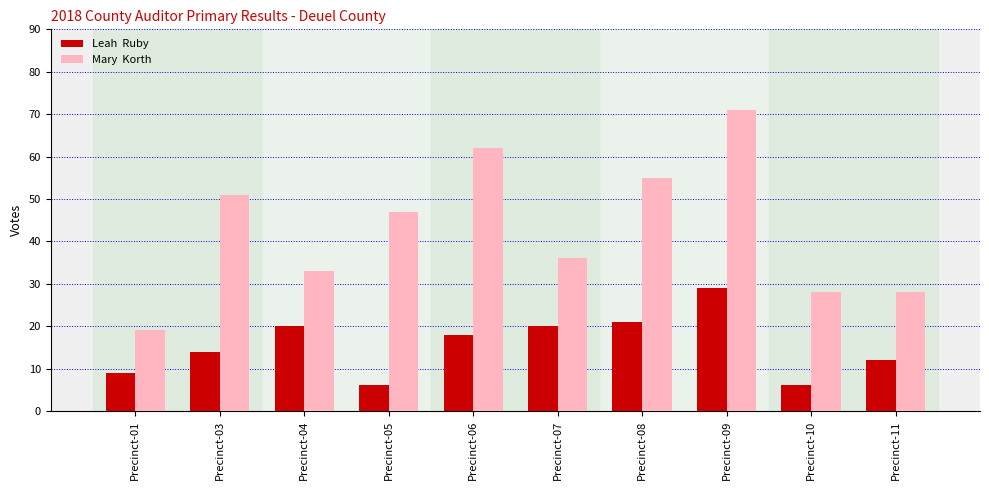

What is the difference between the highest and lowest values at Precinct-10?

22